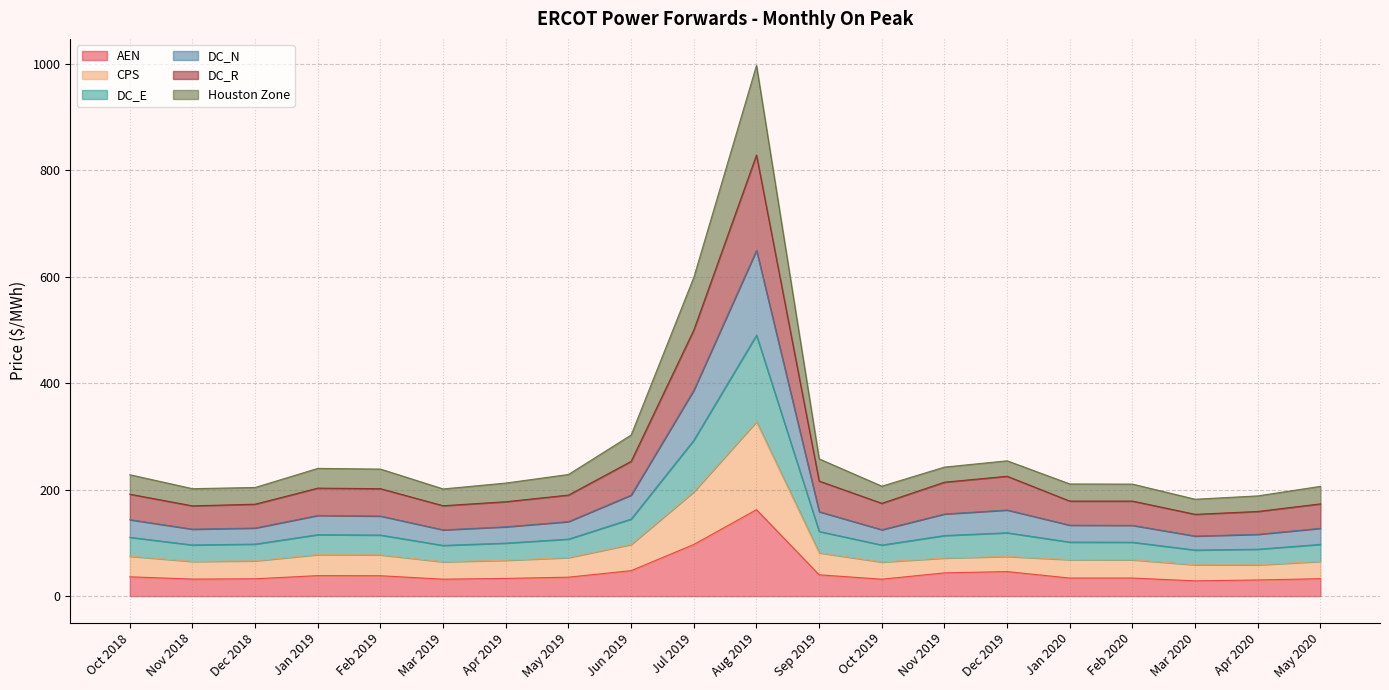

At which label does AEN reach its peak?

Aug 2019